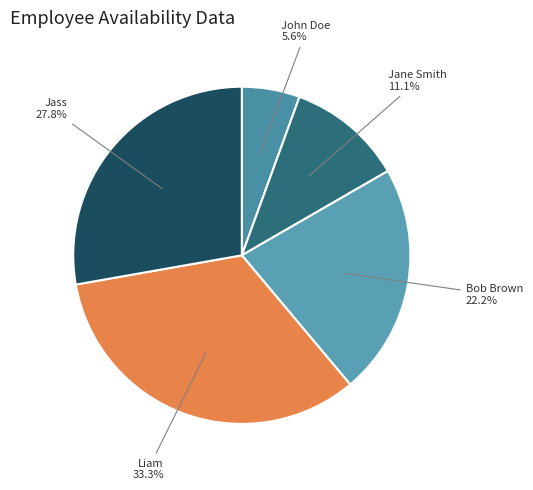

True or false: Liam accounts for 33% of the total.

True